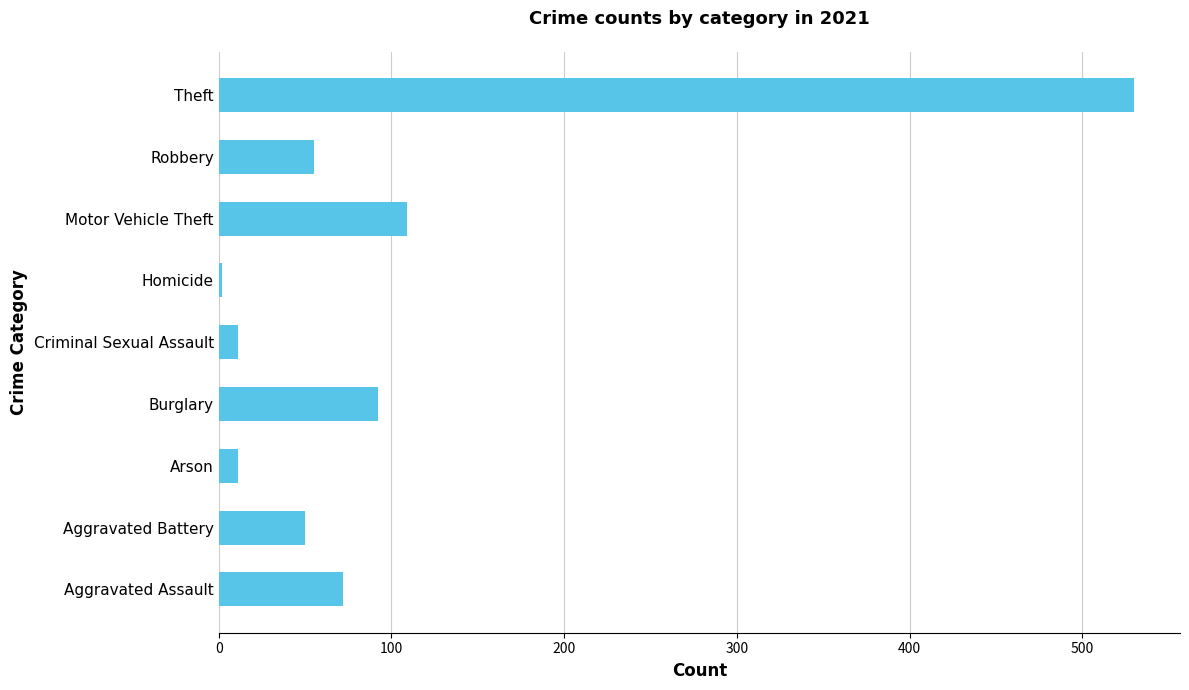

What is the change in value from Motor Vehicle Theft to Theft?

+421